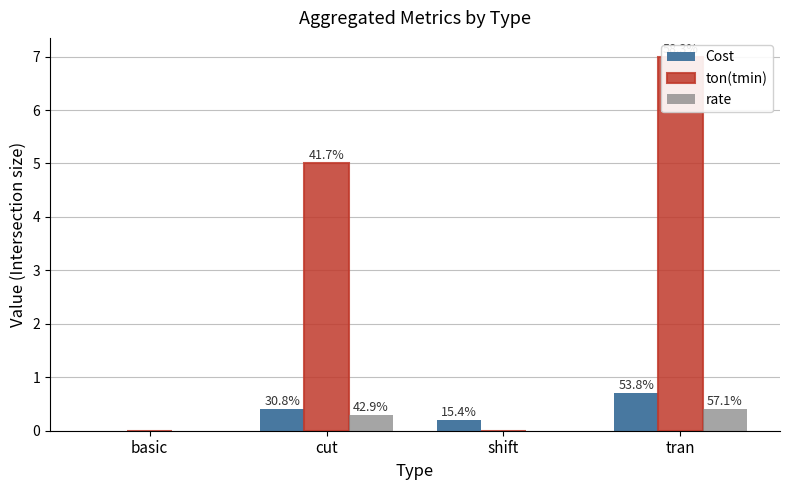

How many bars are there in total?

12